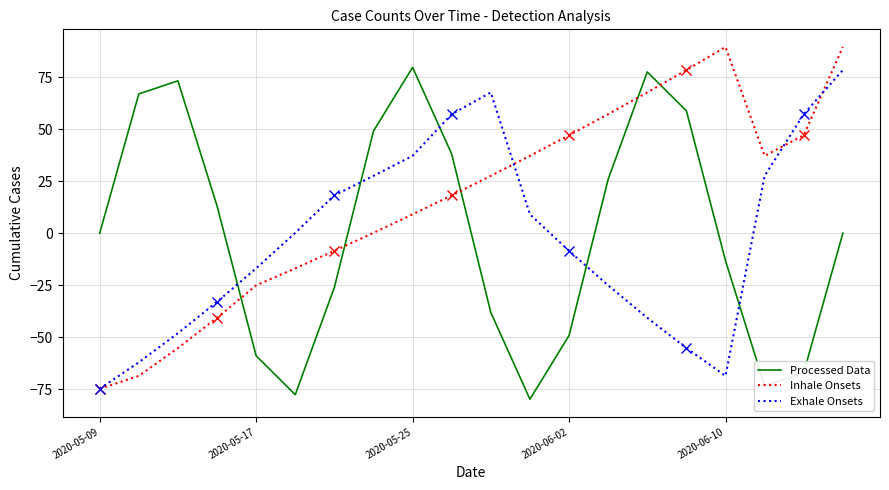

True or false: Processed Data has a value of -13.2 at 2020-06-10.

True